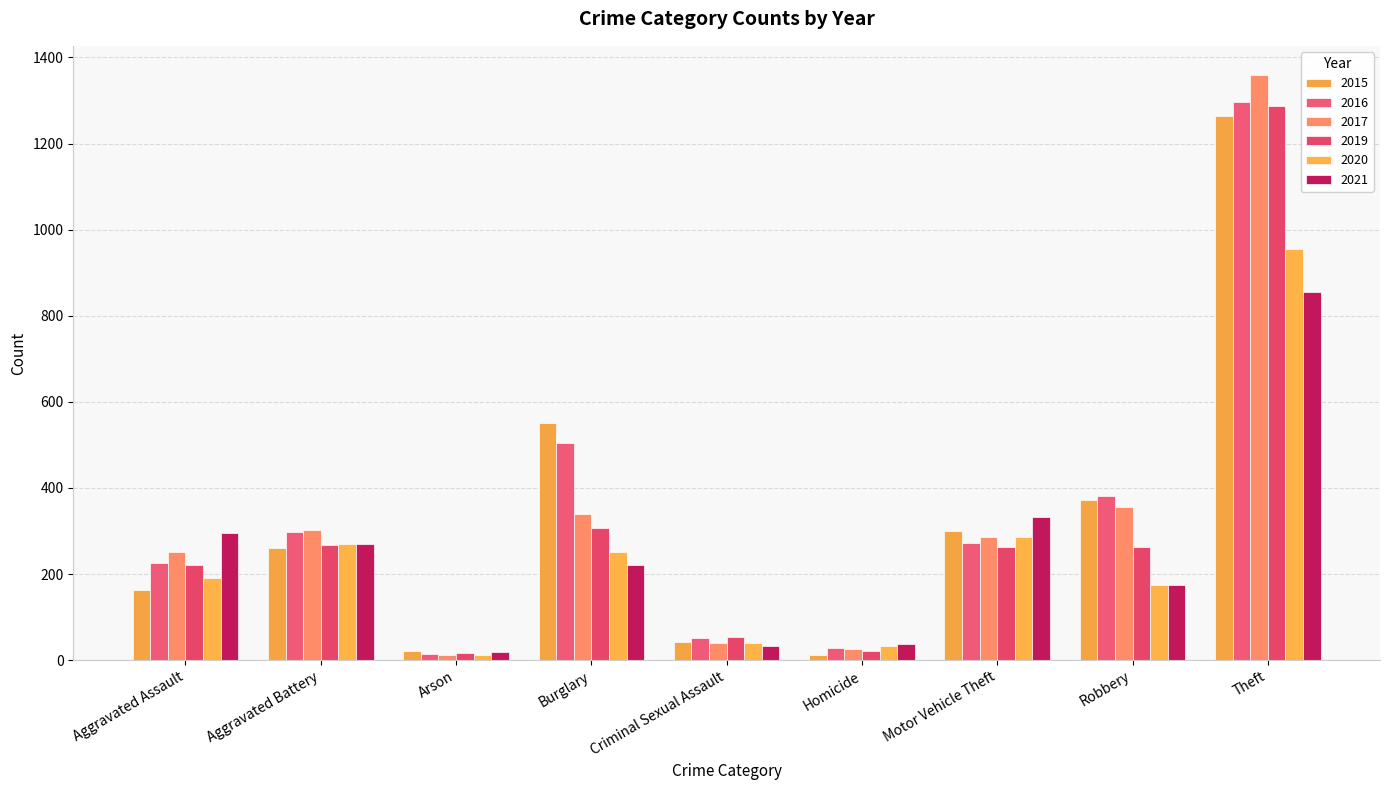

What position from the right is Motor Vehicle Theft?

3